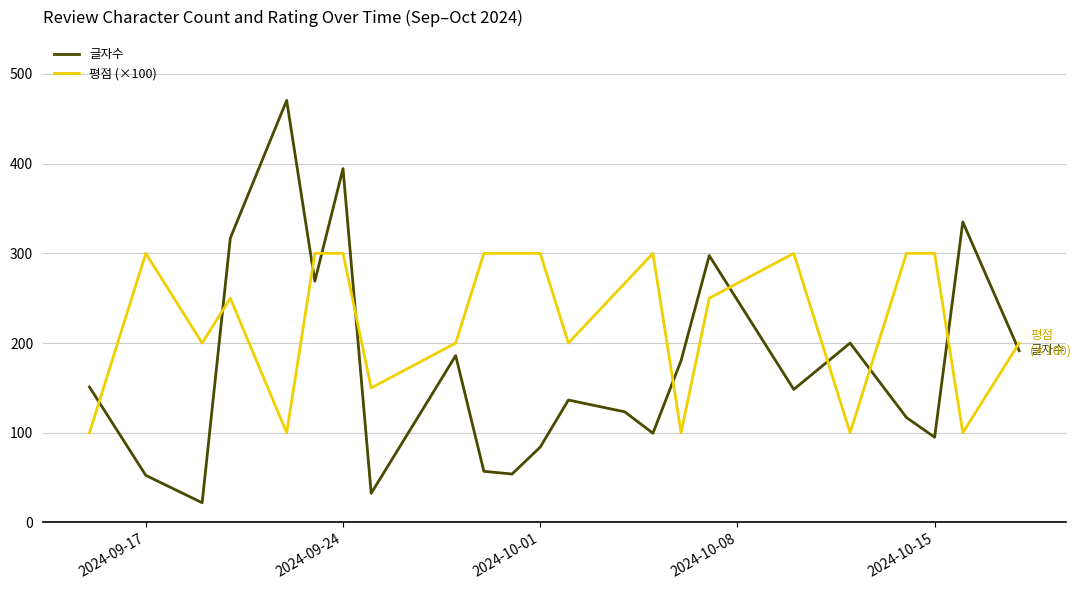

Which series has the widest spread of values?

글자수